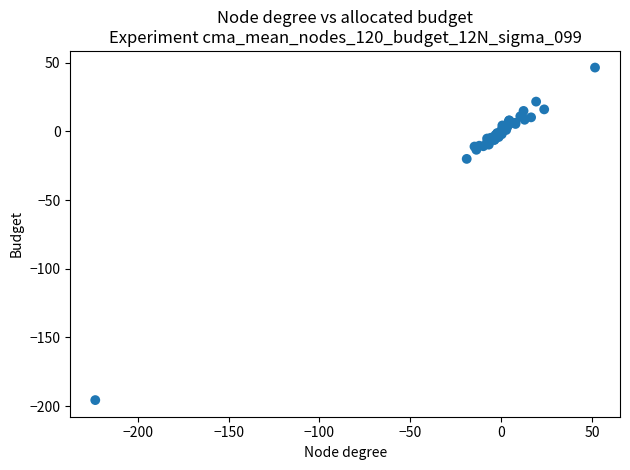

What Y value in the scatter plot is closest to -74?

-20.1